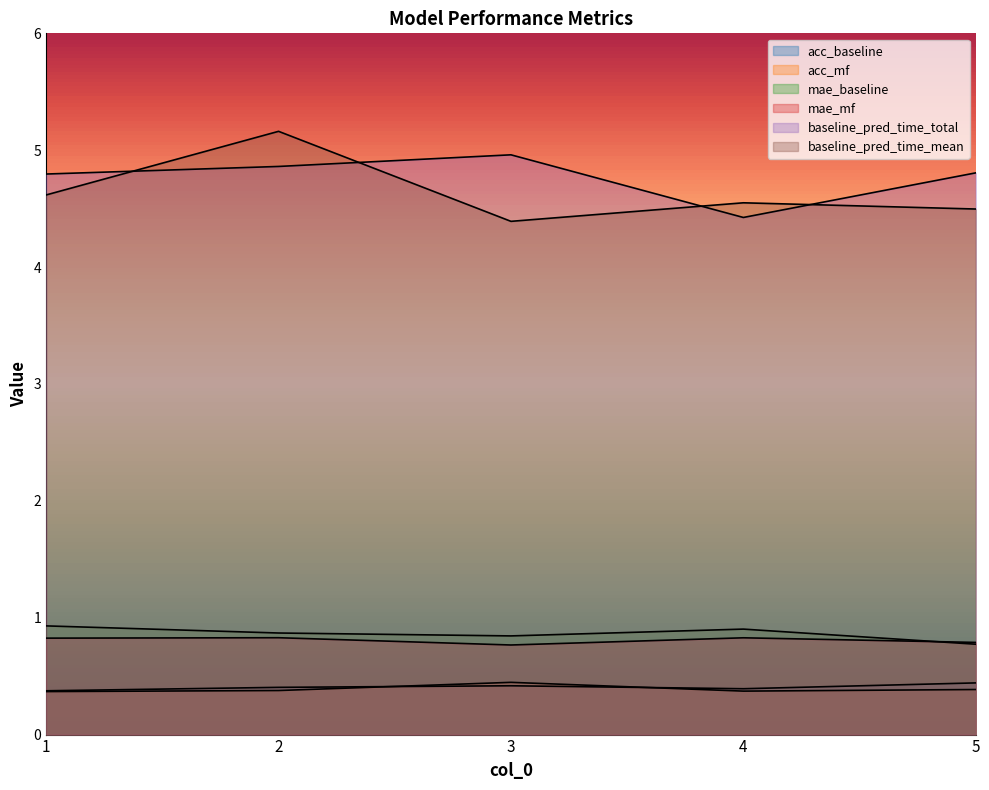

At which category does baseline_pred_time_mean reach its first local peak?

2